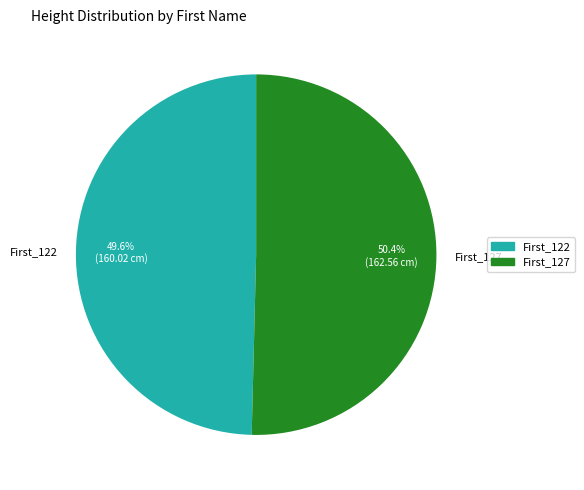

Which category accounts for the majority?

First_127